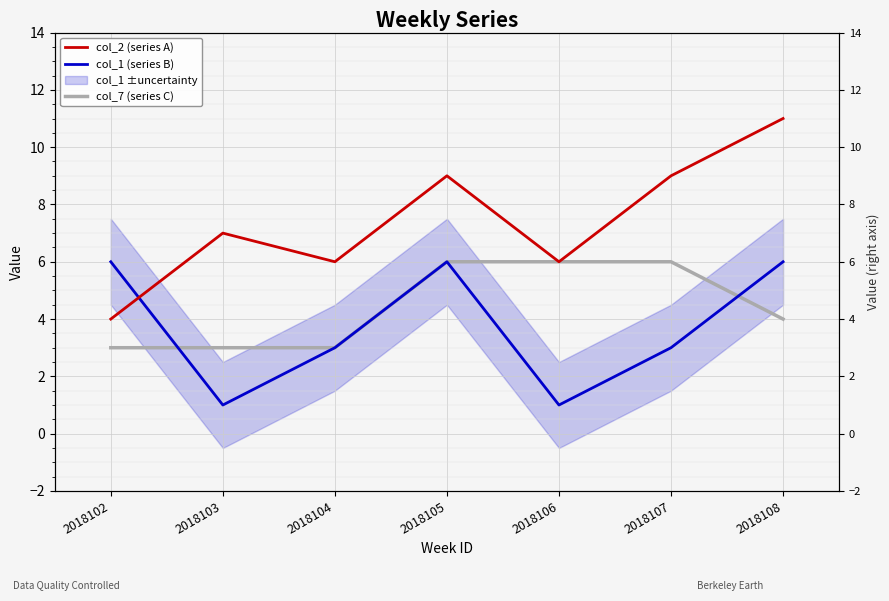

What are all the series names shown in the legend?

col_2 (series A), col_1 (series B), col_7 (series C)